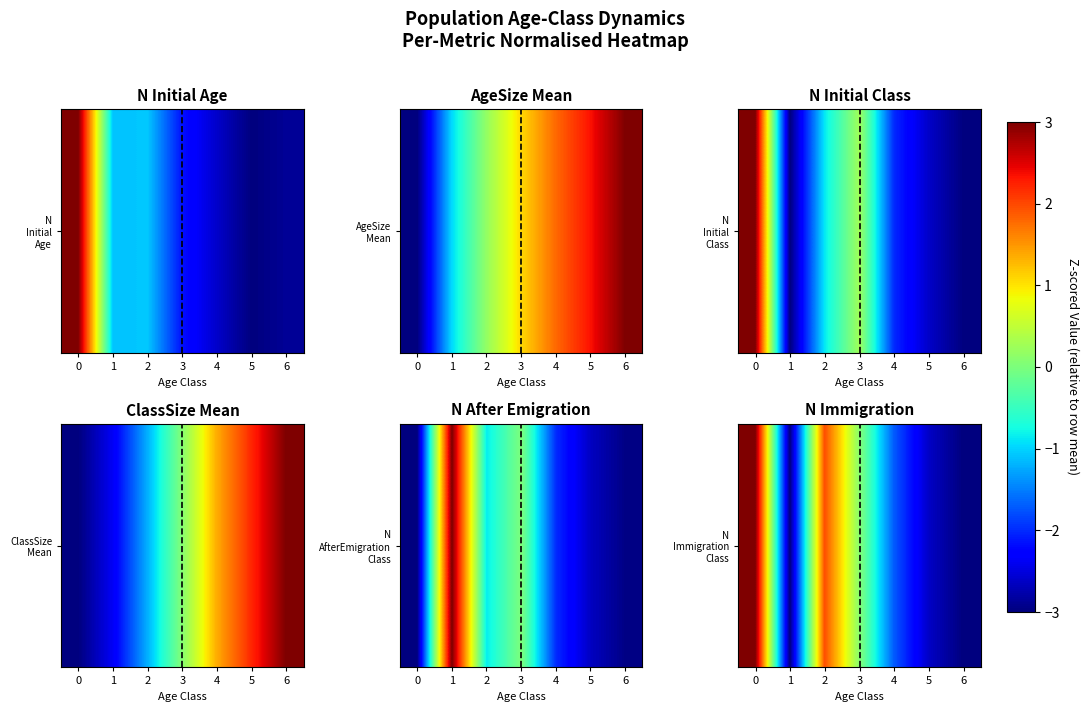

List the labels in order of value, smallest first.

6, 1, 5, 4, 3, 2, 0